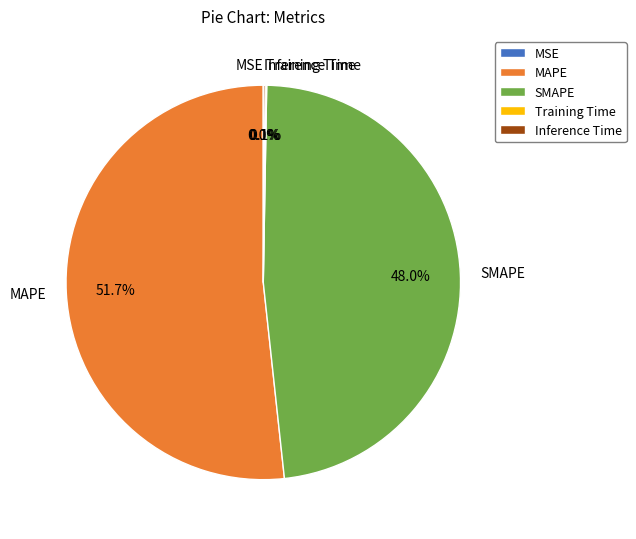

Which slice represents more than half of the pie?

MAPE